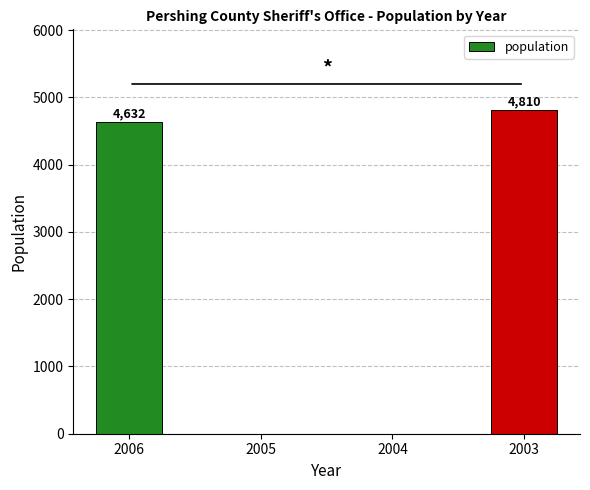

True or false: the data shows 4632 at 2006.

True